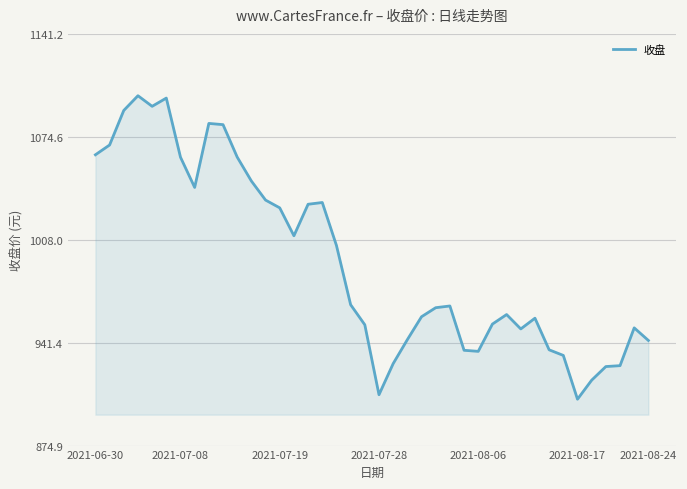

What is the maximum value shown in the chart?

1101.2